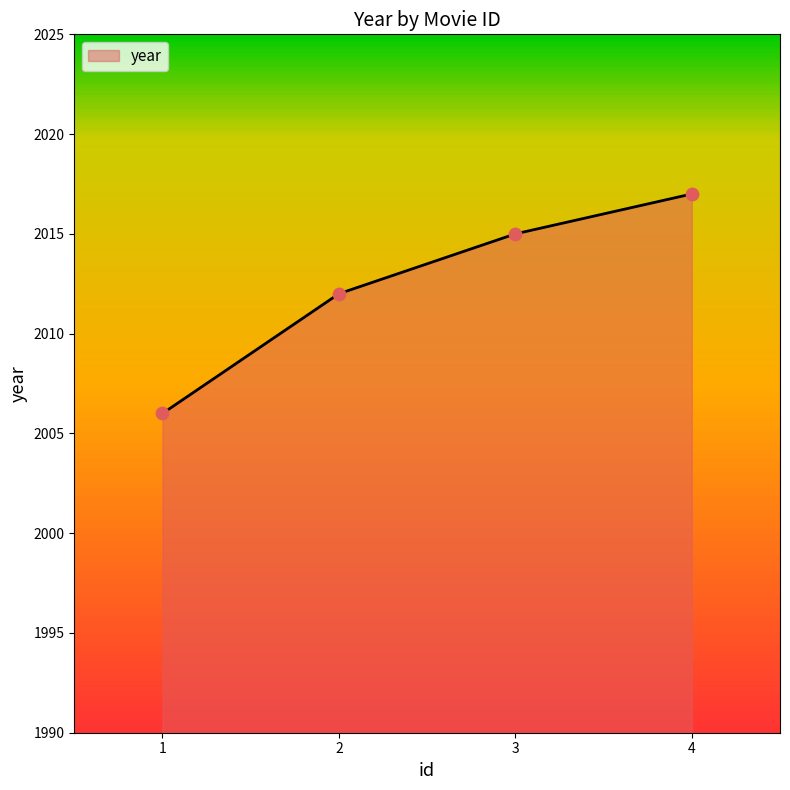

Which has a higher value, 1 or 3?

3